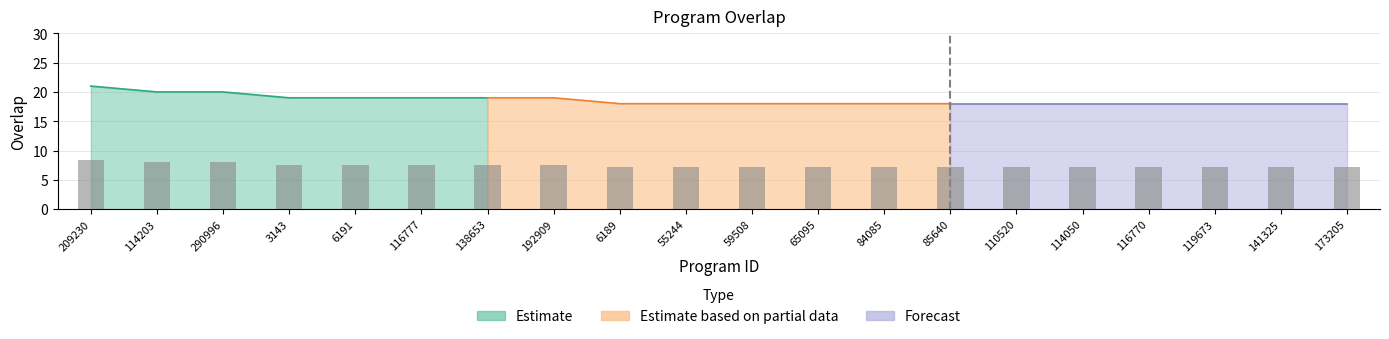

Which category has the highest value across all series?

209230